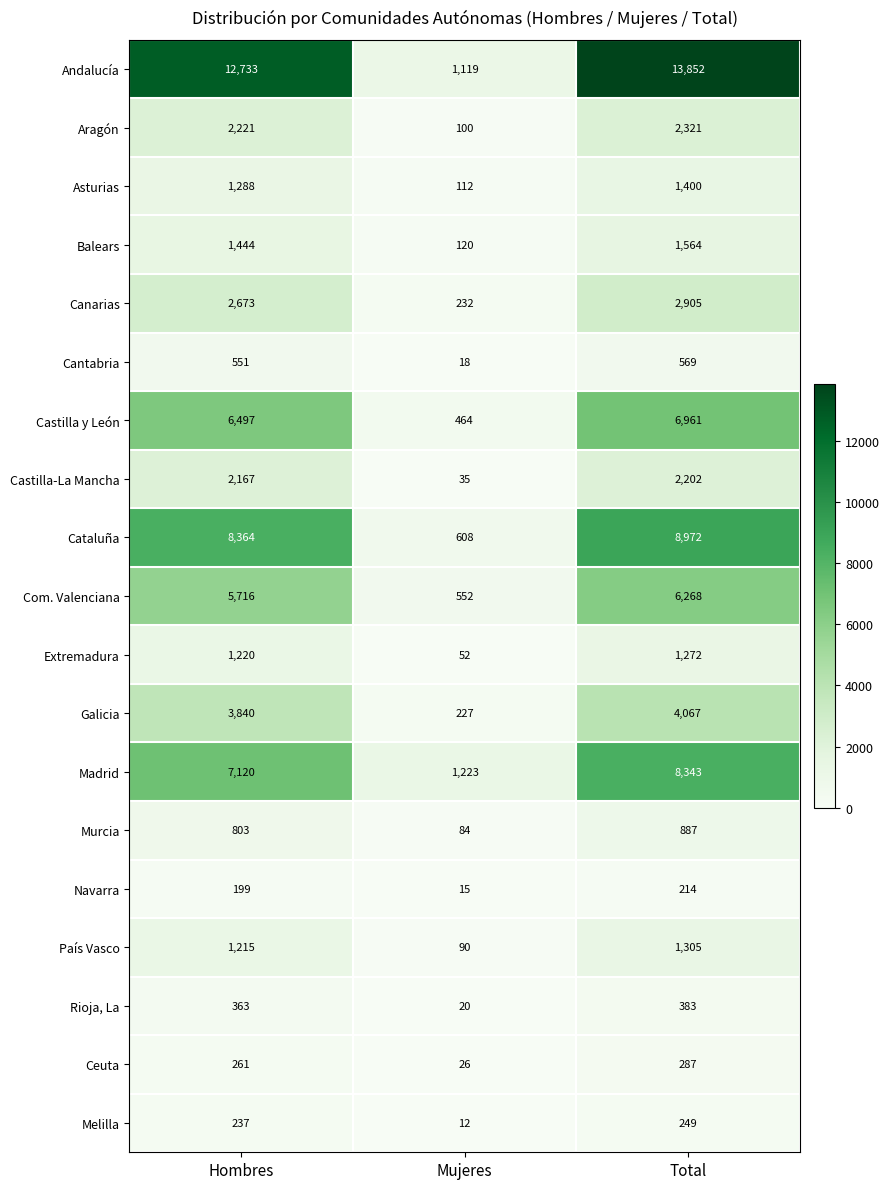

The value of Madrid at Hombres is 7120. True or false?

True